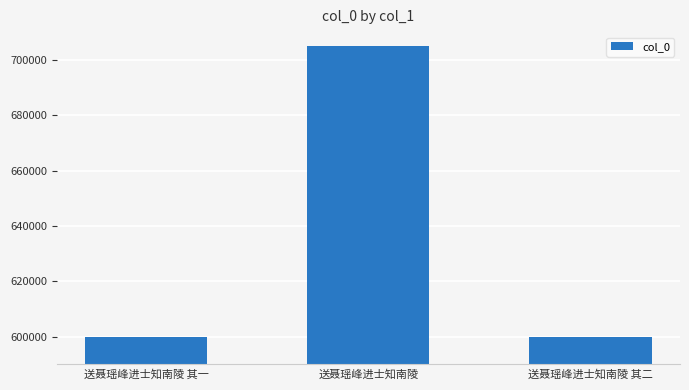

What is the change in value from 送聂瑶峰进士知南陵 其一 to 送聂瑶峰进士知南陵?

+105020